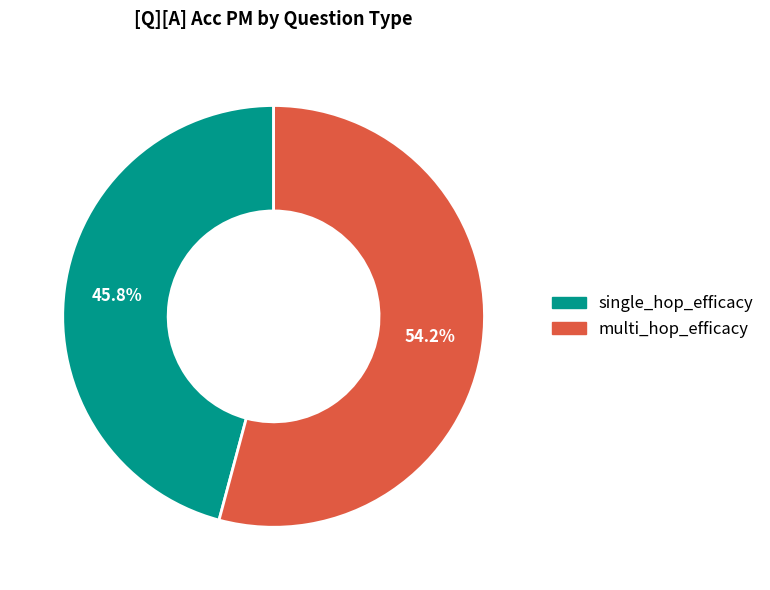

To the nearest percent, what percentage of the pie is single_hop_efficacy?

46%